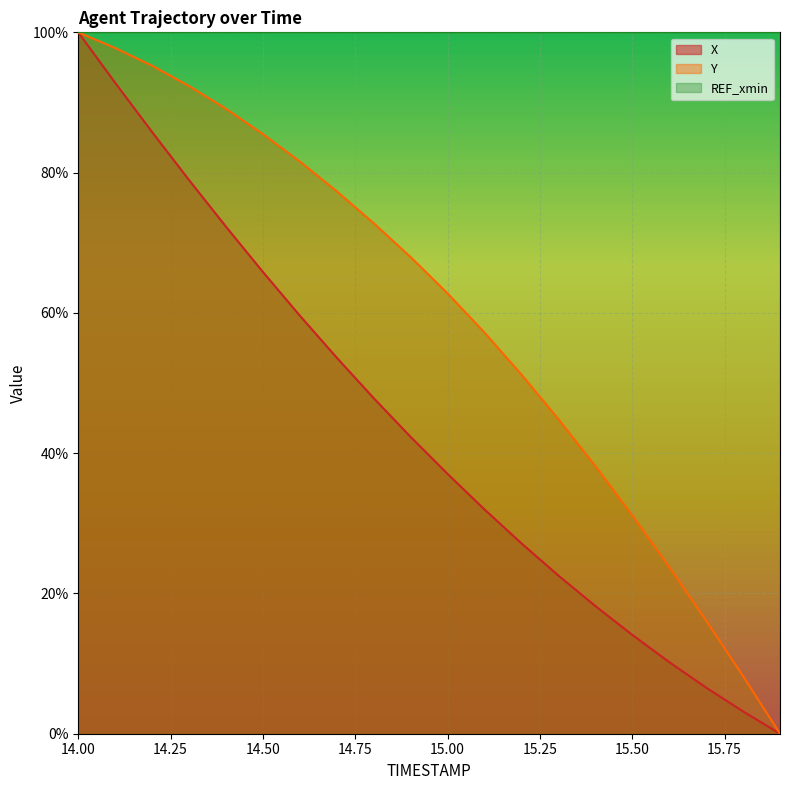

What are all the series names shown in the legend?

X, Y, REF_xmin